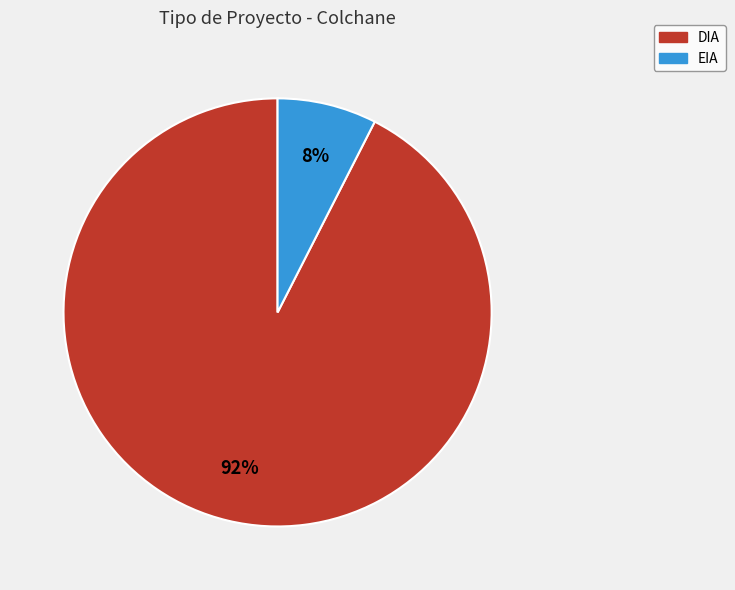

To the nearest percent, what is the average slice percentage?

50%